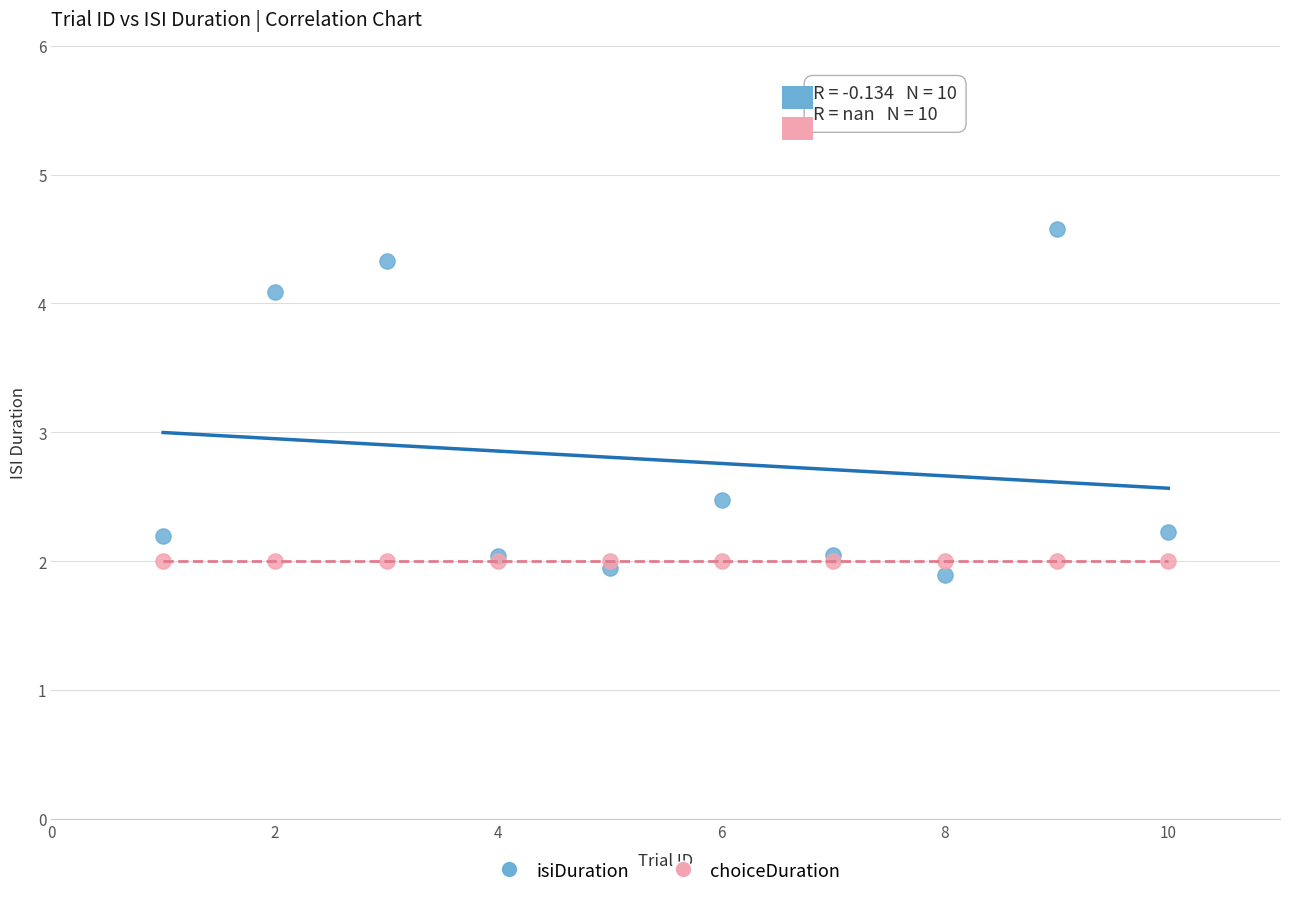

Across all series, what Y value is closest to 3?

2.5